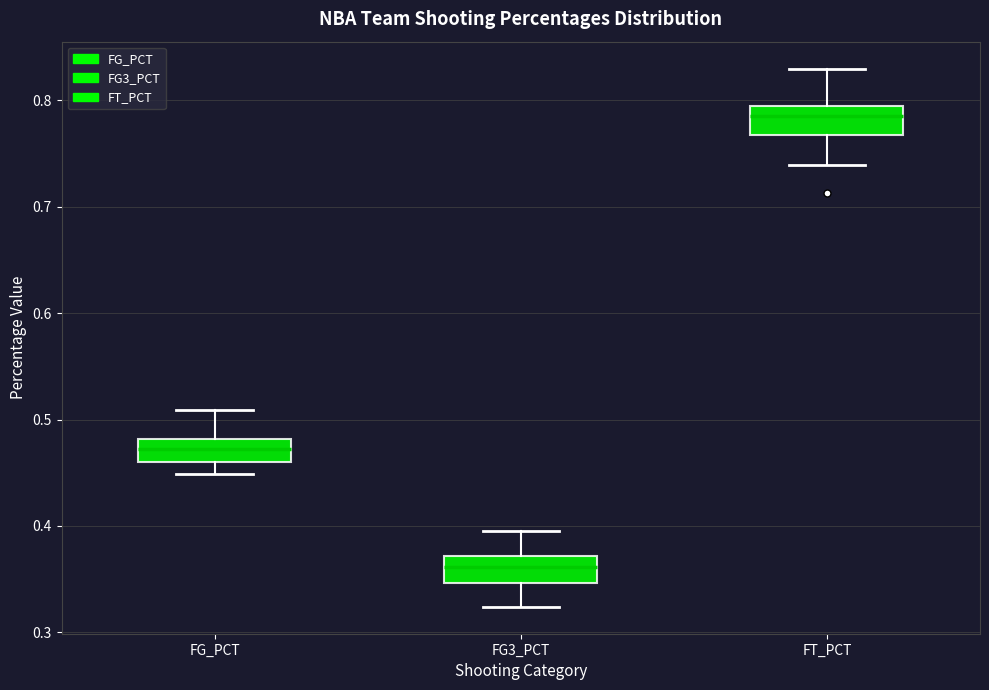

Where does the median line of the box for FG3_PCT sit on the y-axis? The values are not printed on the chart, so give them approximately, as read against the axis.

0.36